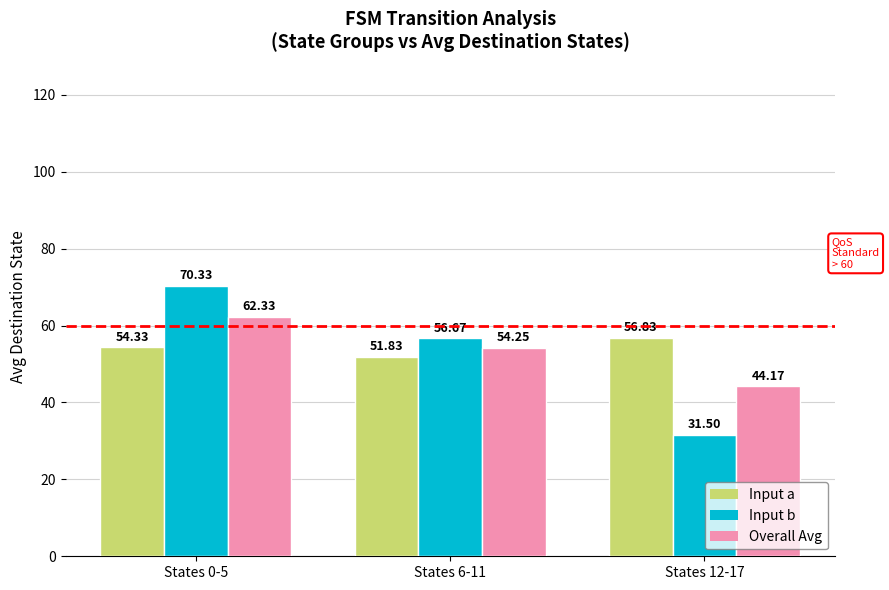

Count the Input a values in the range 51 to 56.

2